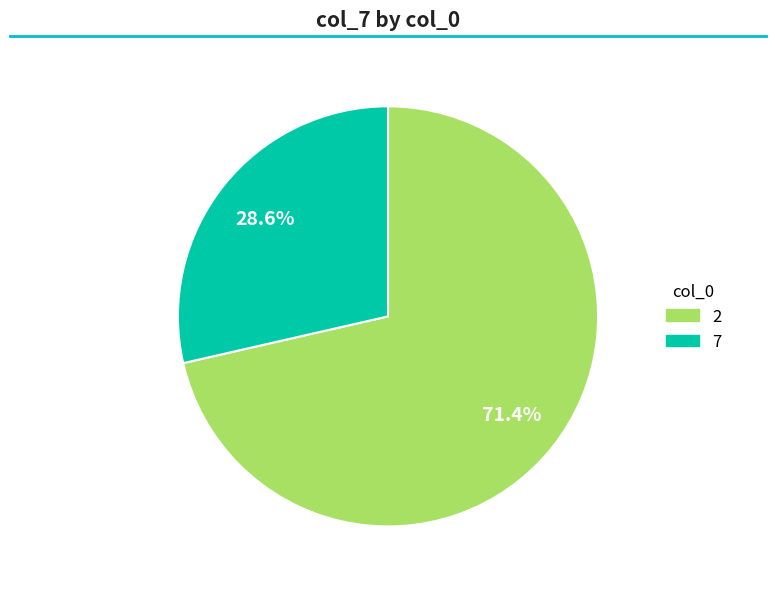

Which category accounts for the majority?

2